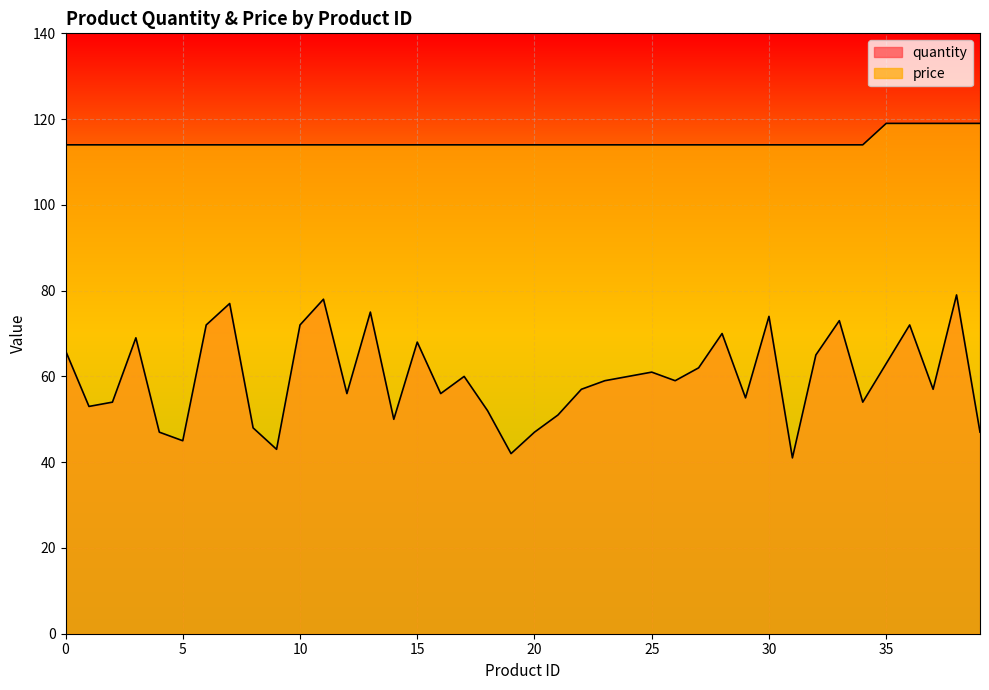

Count the number of categories in the chart.

40